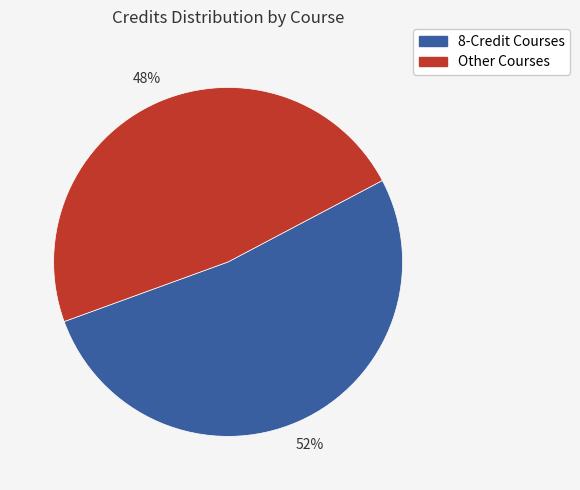

Approximately how many times larger is the value at 8-Credit Courses compared to Other Courses?

1.1